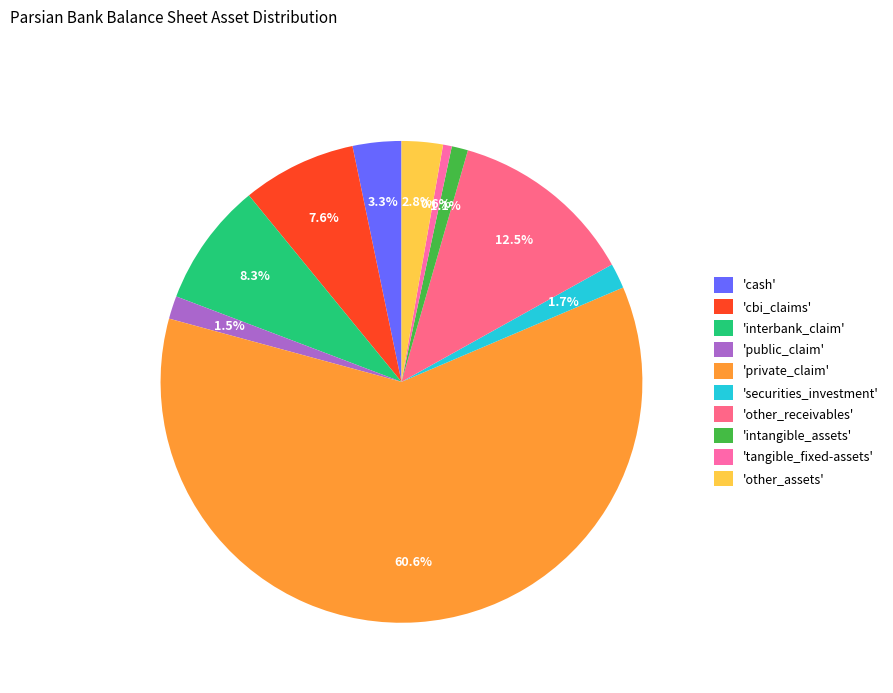

Which category accounts for the majority?

private_claim